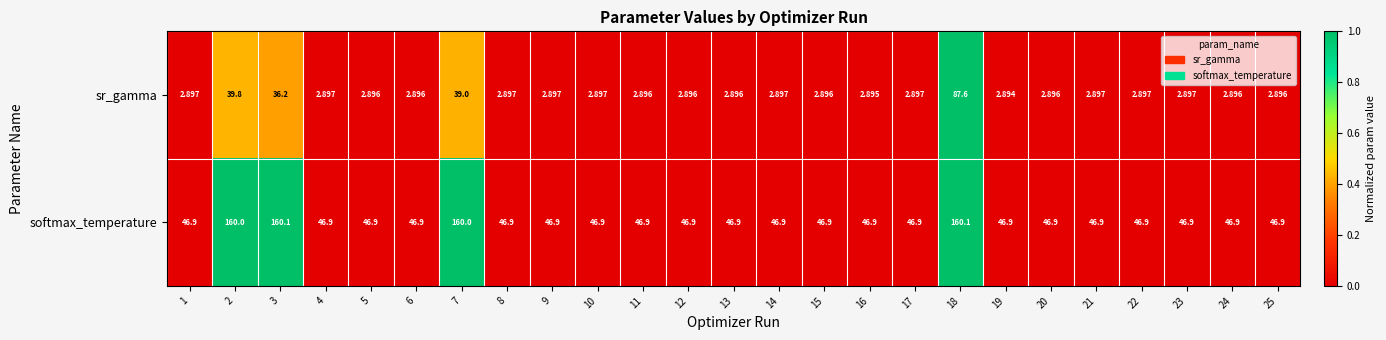

Which series has the largest range (max minus min)?

softmax_temperature